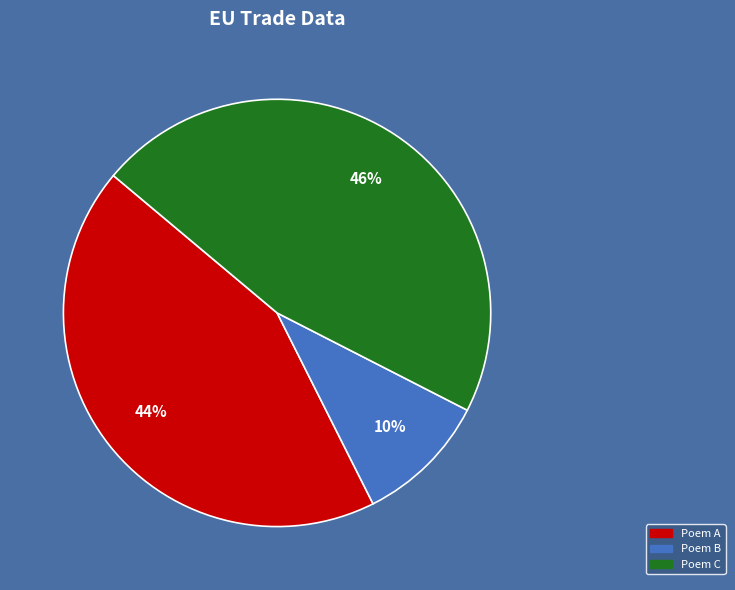

To the nearest percent, what is the difference between the largest and smallest slice percentages?

36%